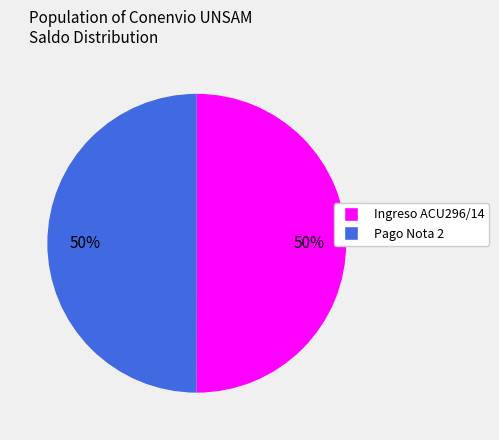

Combined, do Ingreso ACU296/14 and Pago Nota 2 account for over 50%?

Yes